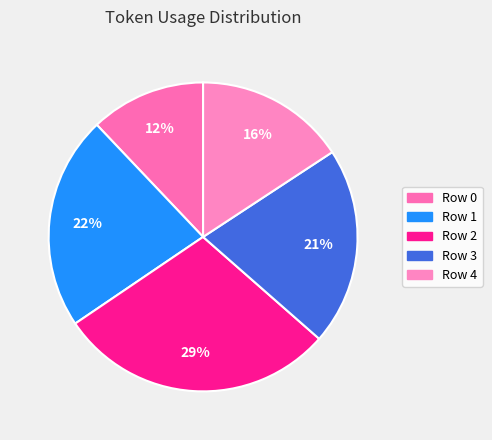

To the nearest percent, what is the difference between the Row 4 and Row 0 slice percentages?

4%